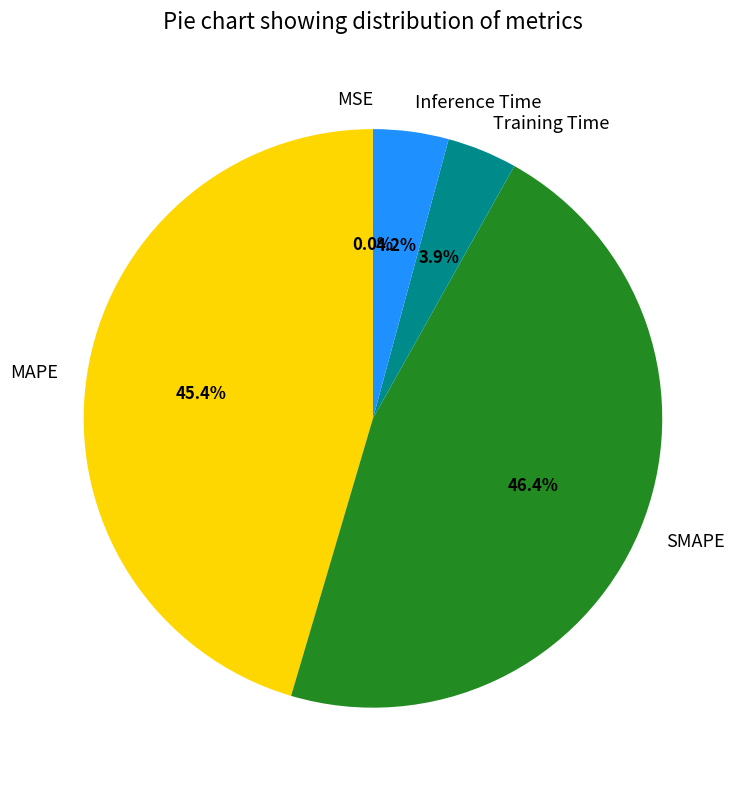

To the nearest percent, what portion does SMAPE represent?

46%